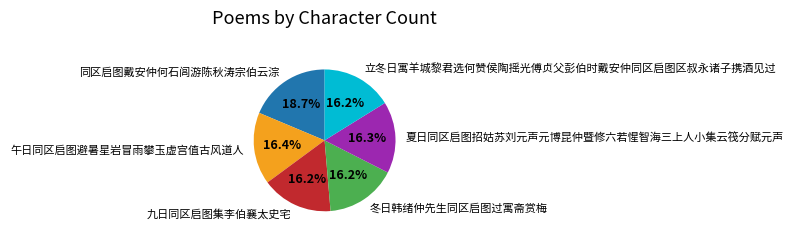

True or false: 九日同区启图集李伯襄太史宅 accounts for 31% of the total.

False